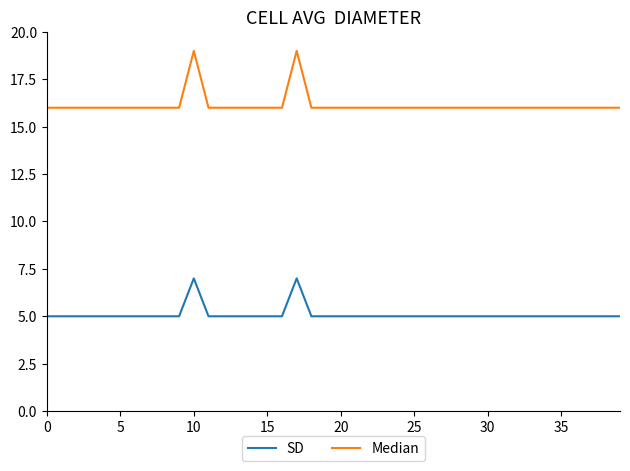

Which series has the largest total across all categories?

Median